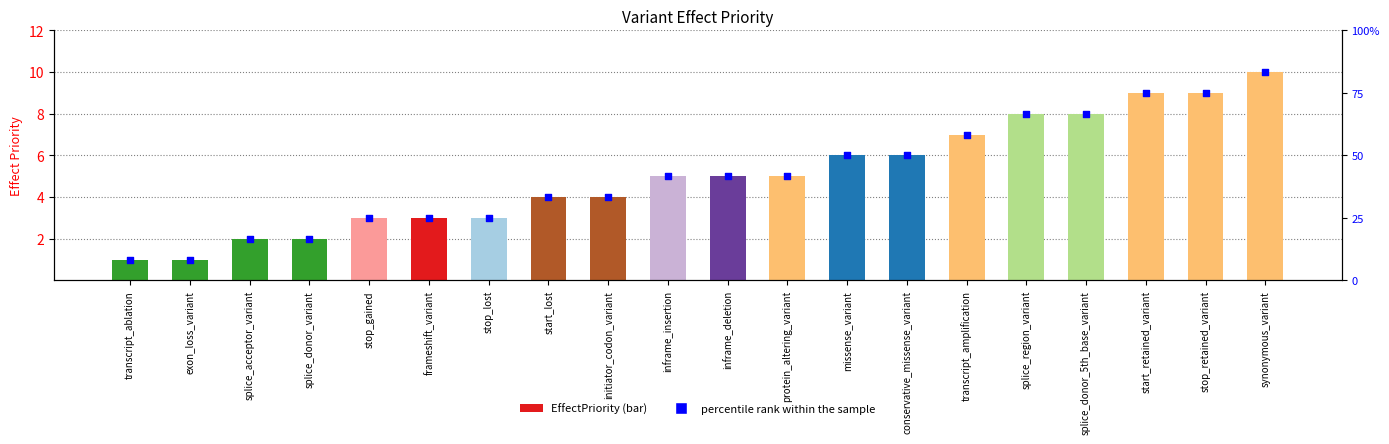

What are all the series names shown in the legend?

EffectPriority, percentile rank within the sample